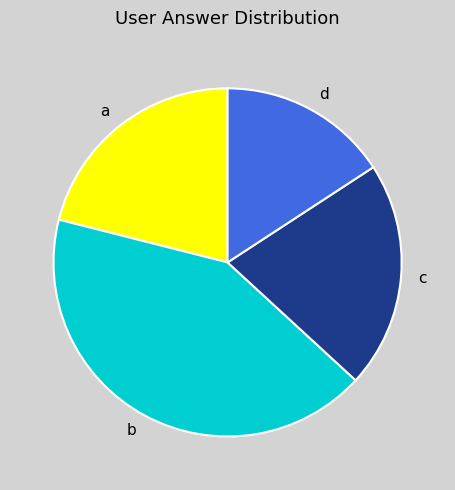

Approximately how many times larger is the value at b compared to a?

2.0